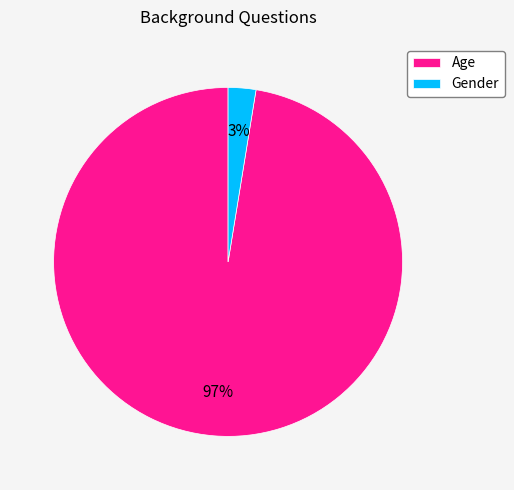

The Age slice represents 97% of the pie. True or false?

True